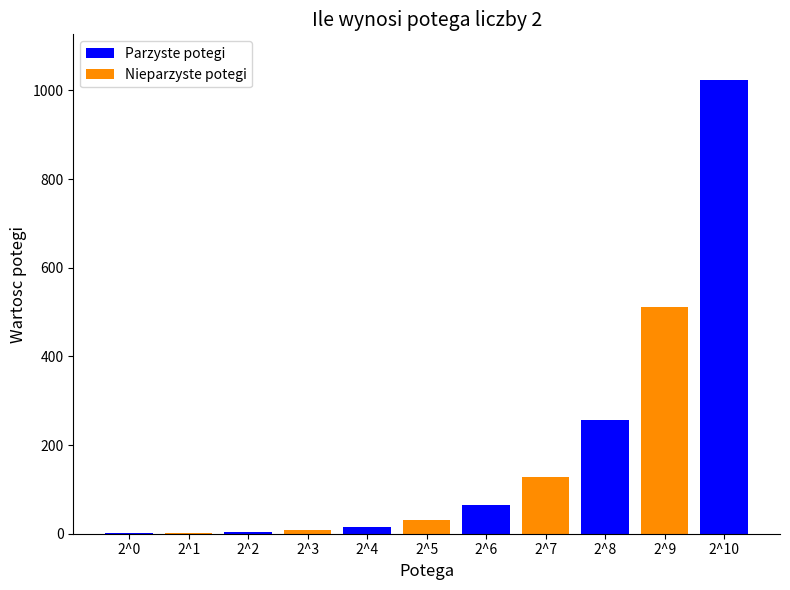

The value at 2^2 is 4. True or false?

True